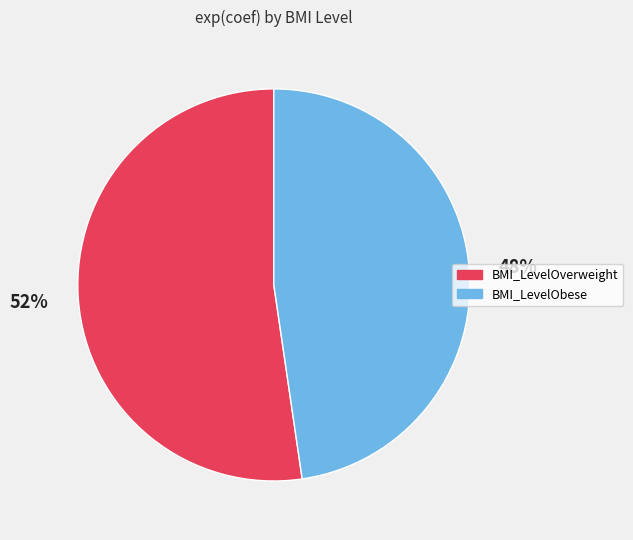

Which category has the smallest portion of the pie?

BMI_LevelObese